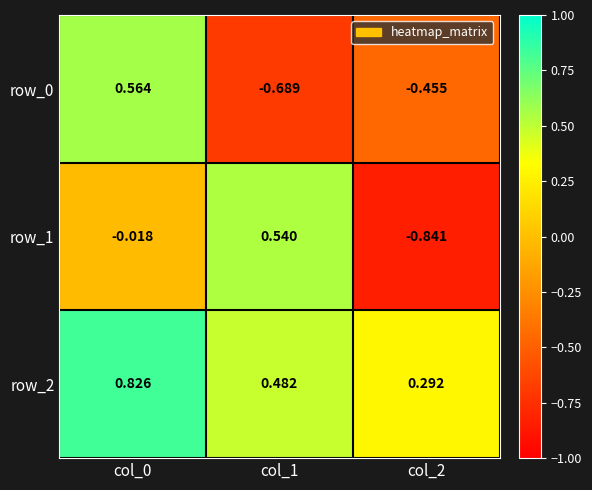

Is the value of row_1 at col_2 greater than the value of row_2 at col_0?

No